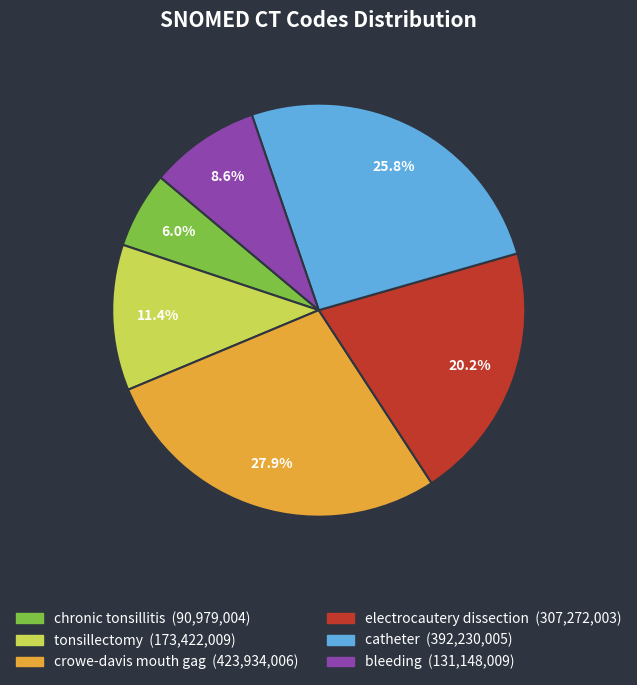

What is the smallest slice in the pie chart?

chronic tonsillitis